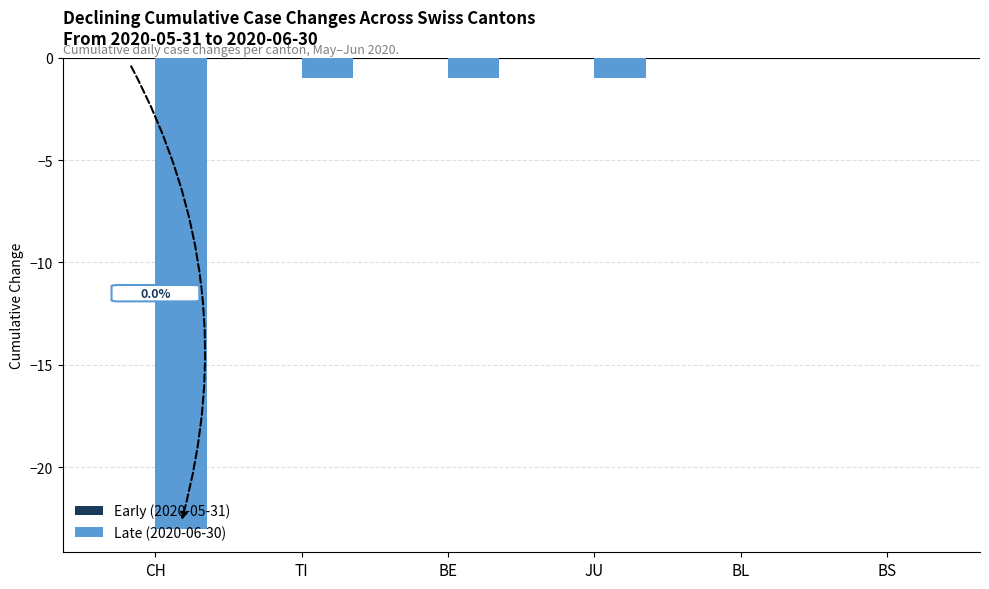

Where does the data first go above -1?

BL